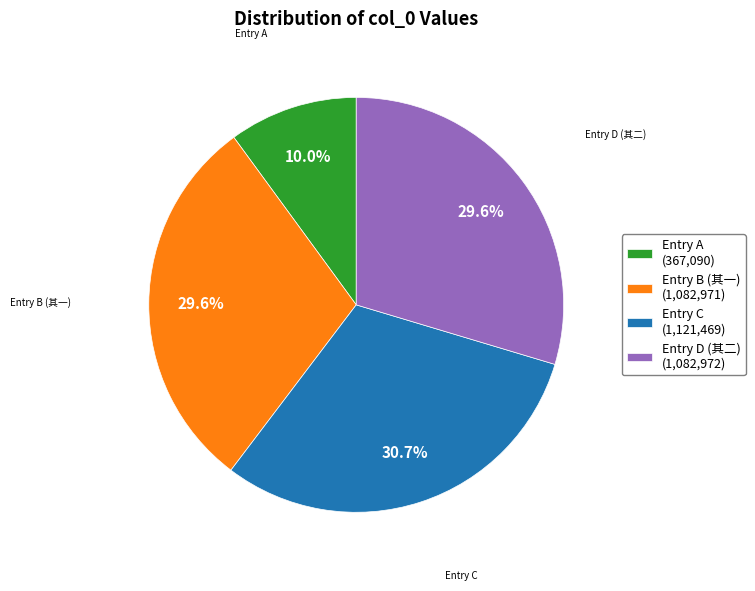

To the nearest percent, what is the difference between the largest and smallest slice percentages?

21%